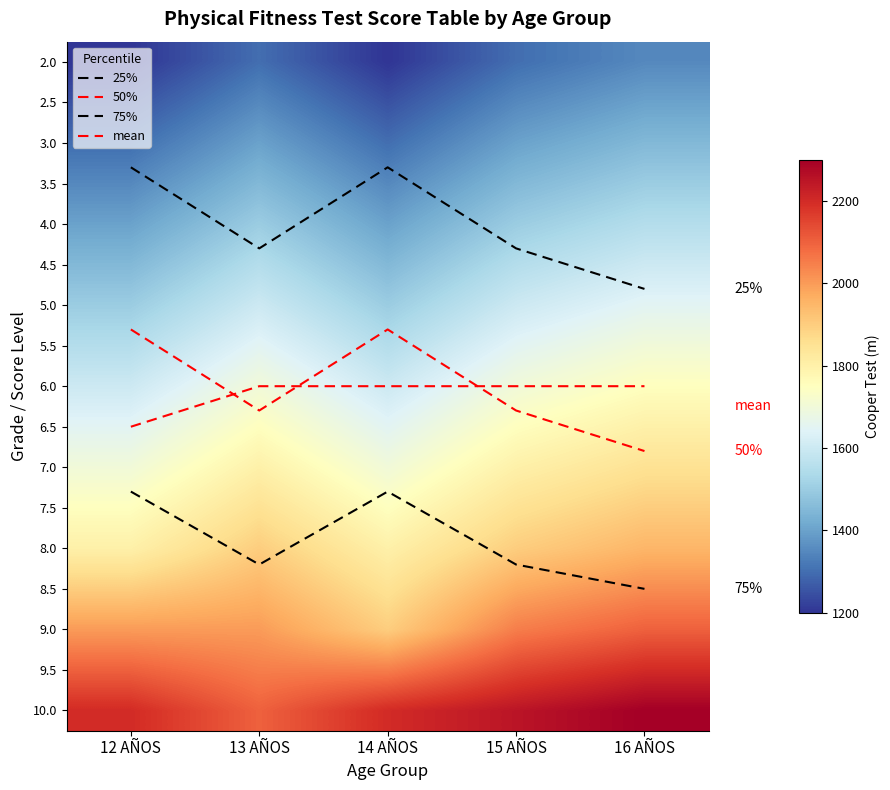

How many values in the 25% series exceed 4?

3